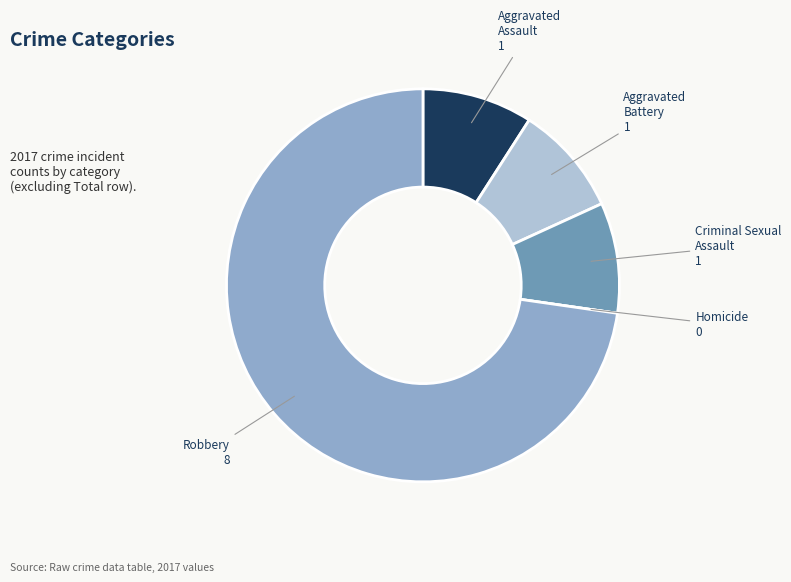

Is there a majority slice in this chart?

Yes